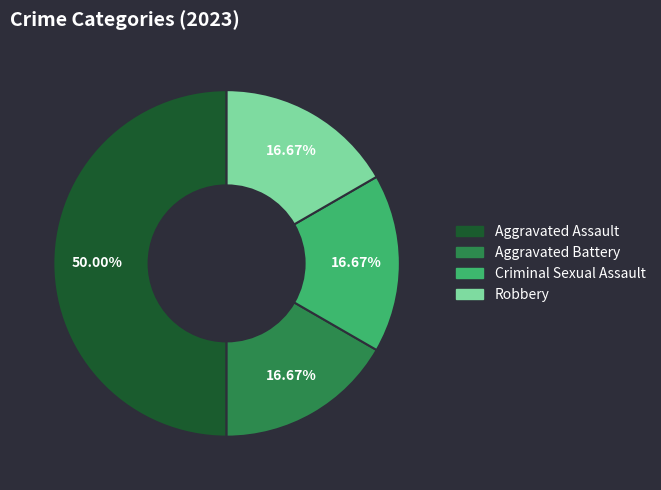

Does Robbery account for over 50% of the chart?

No